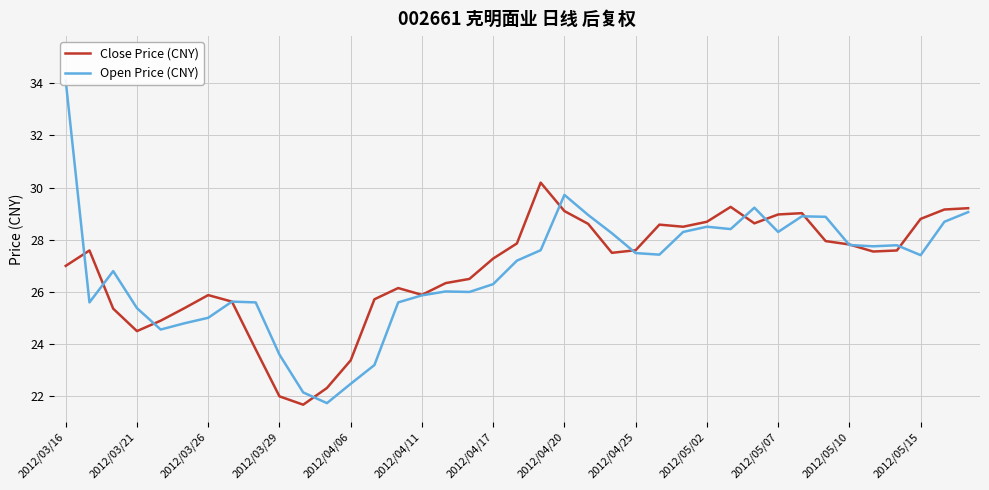

How many distinct data groups are displayed?

2